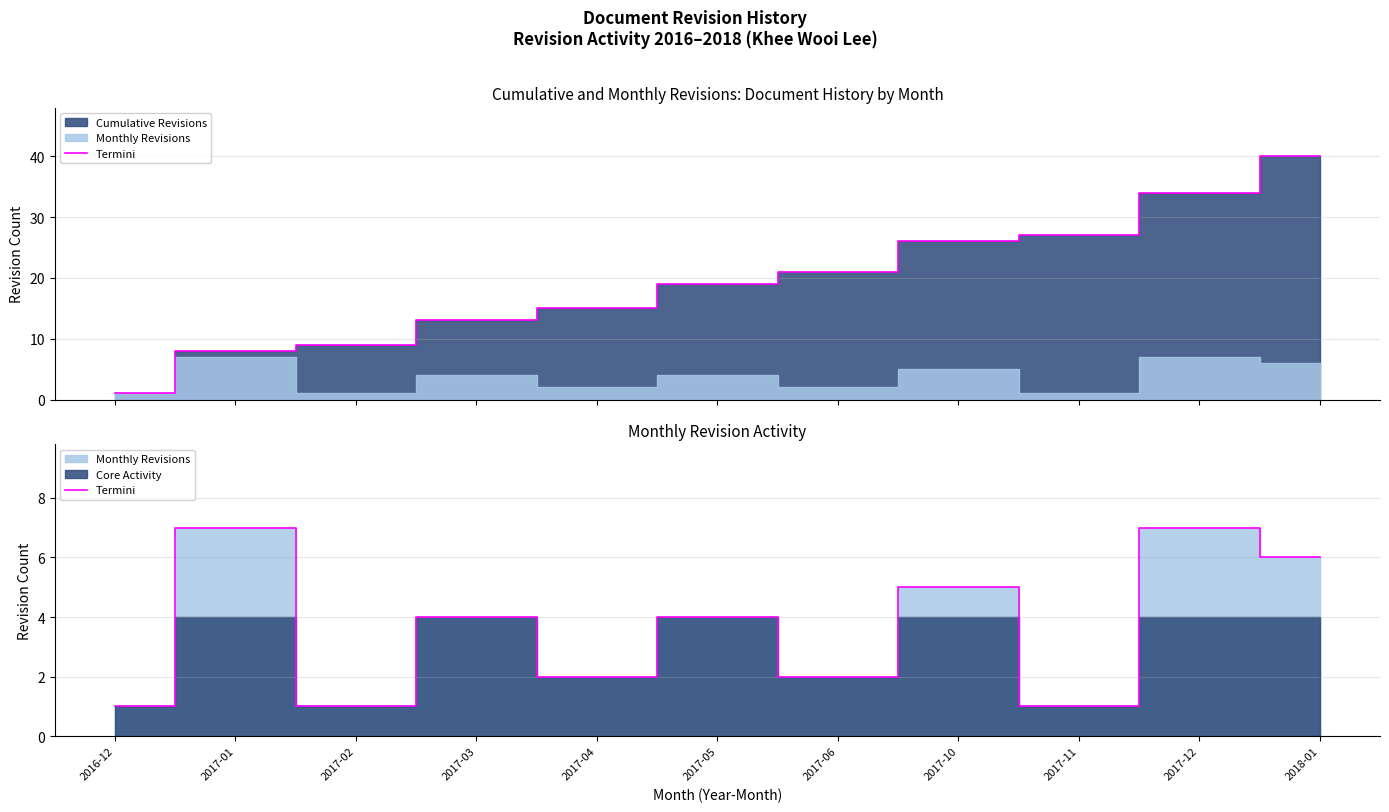

What is the difference between the values at 2016-12 and 2017-03?

3